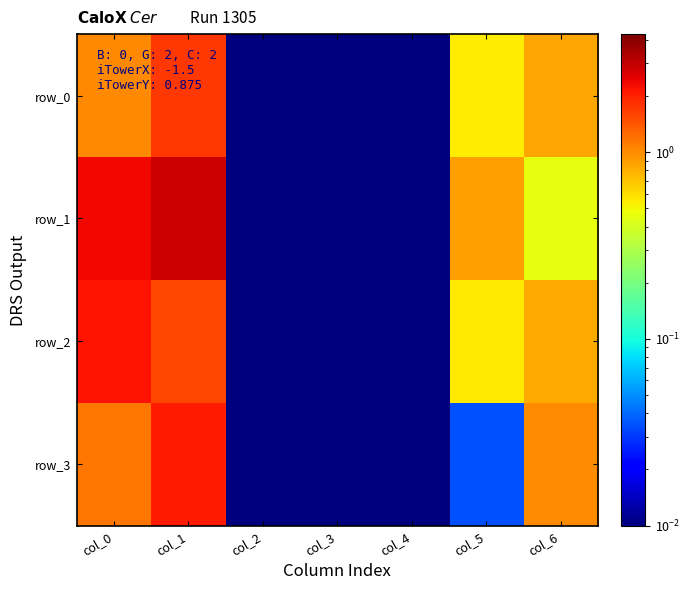

Count the number of data series in this chart.

4